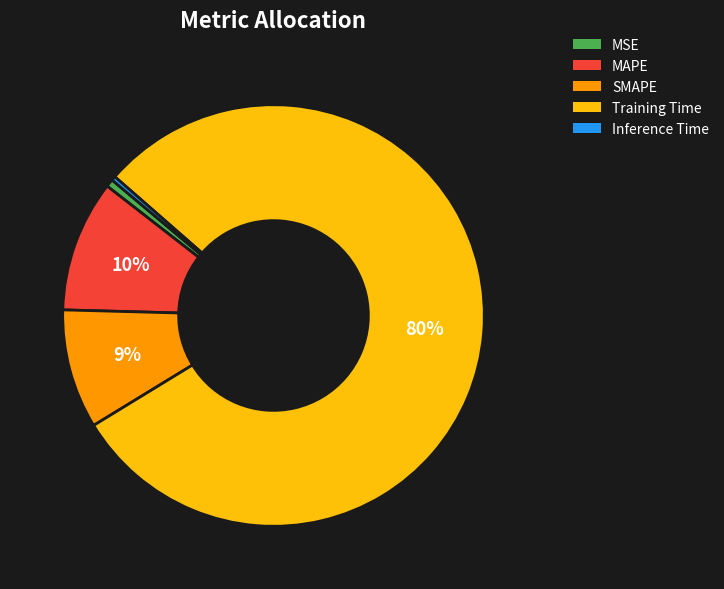

Count the number of slices in the pie.

5